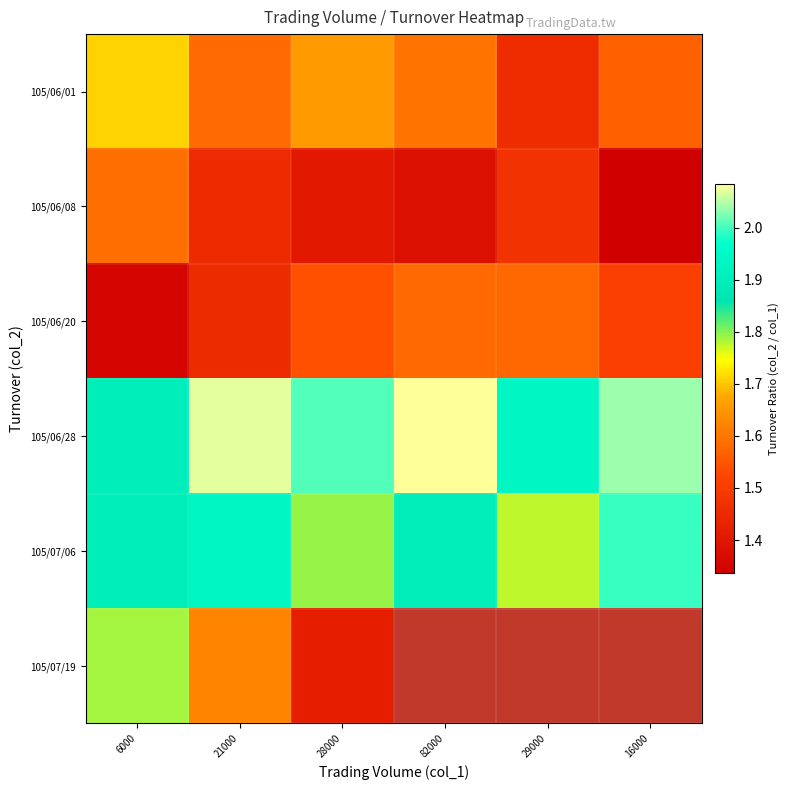

The 105/07/06 series shows 1.9 at 82000. True or false?

True